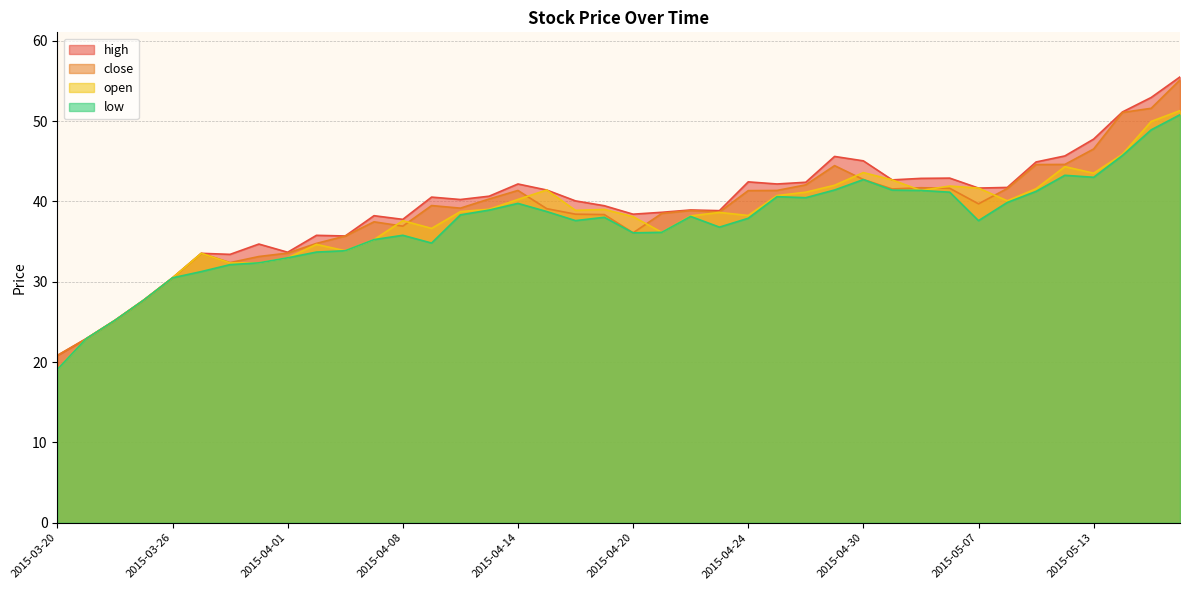

True or false: low and close cross at least once.

False